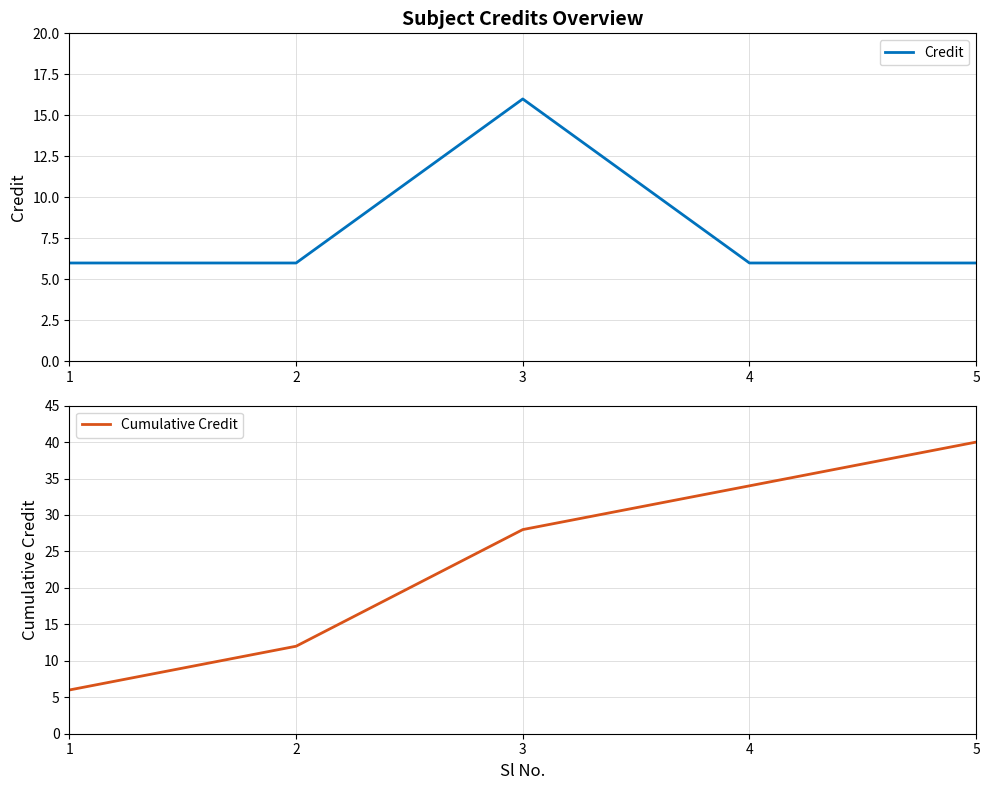

Rank the series at 5 from lowest to highest value.

Credit, Cumulative Credit